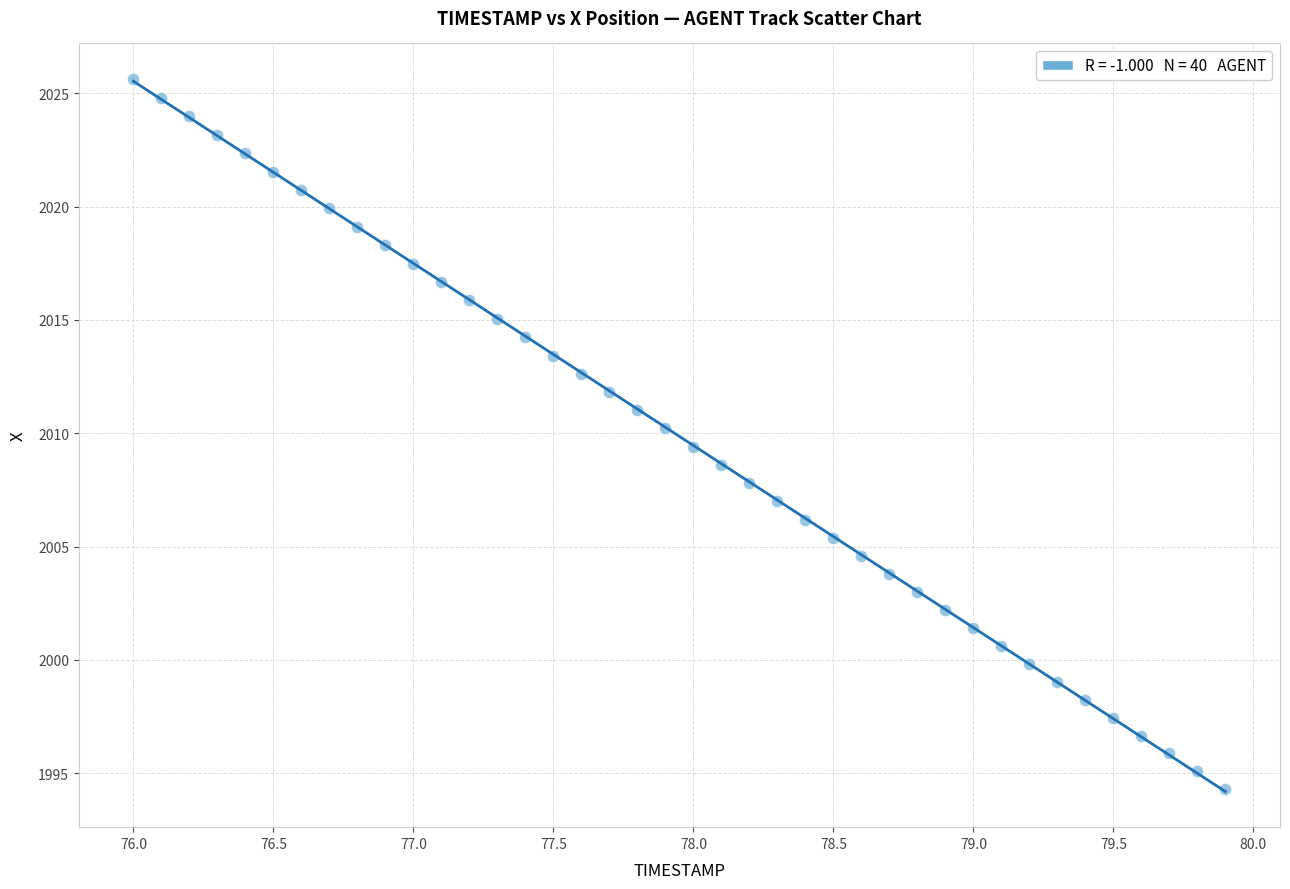

What is the range of X values (max minus min)?

3.9